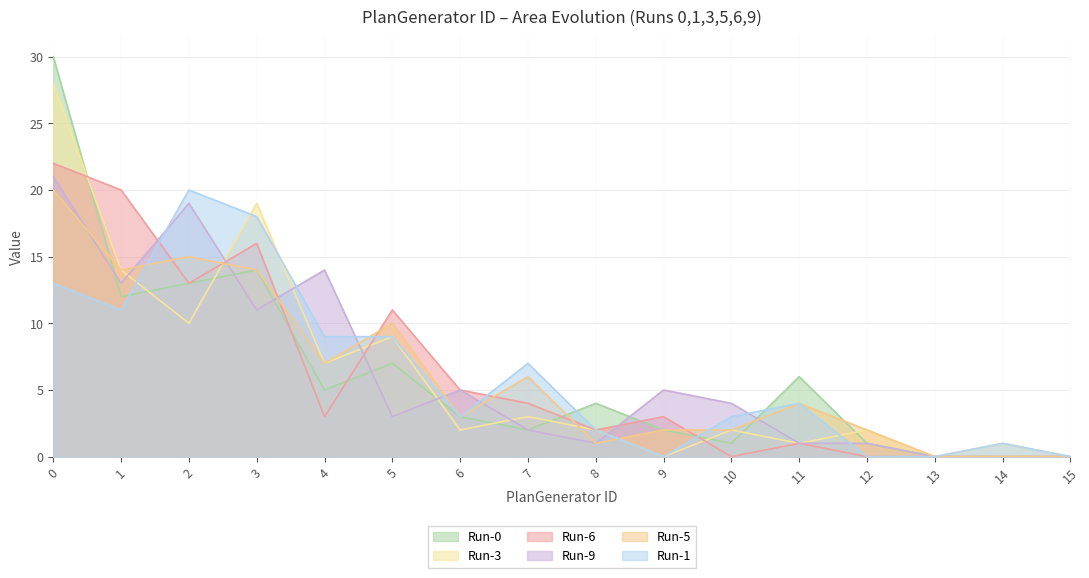

List the series in order of their peak value, lowest first.

Run-1, Run-5, Run-9, Run-6, Run-3, Run-0